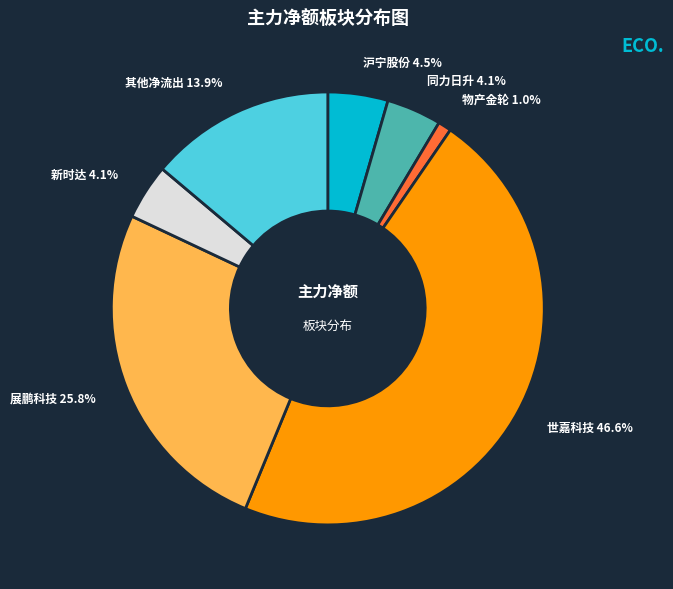

Which has a higher value, 同力日升 or 物产金轮?

同力日升